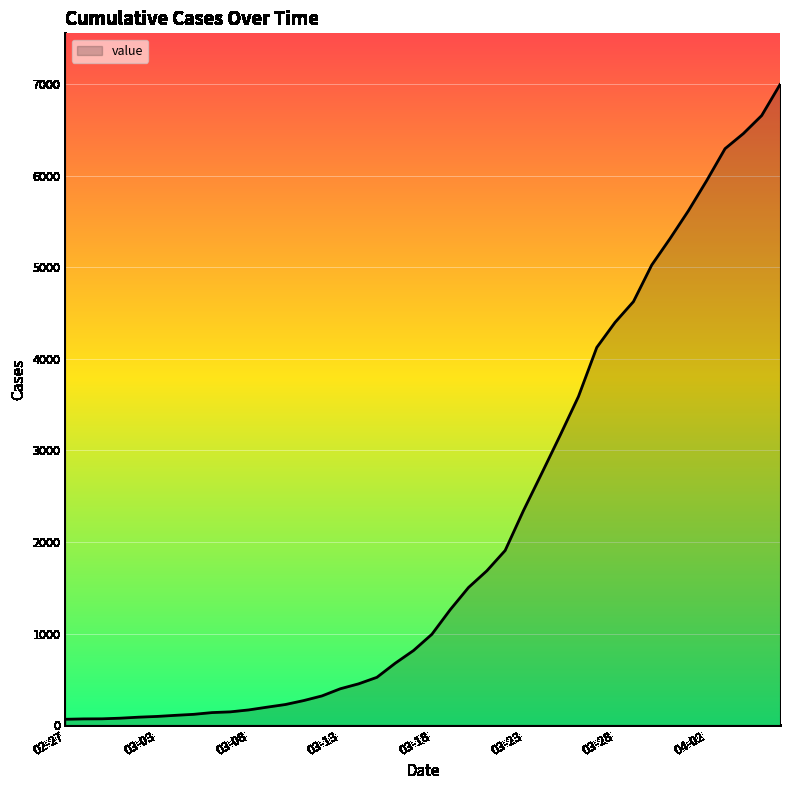

What is the maximum value shown in the chart?

6994